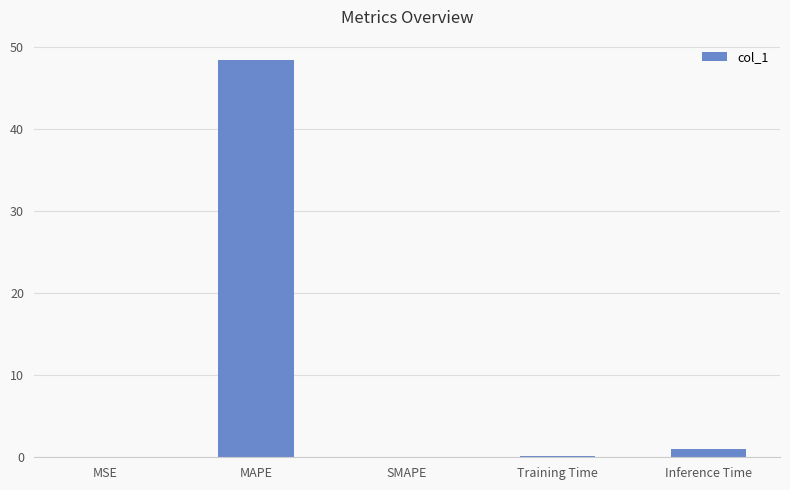

Between MAPE and Inference Time, which is larger?

MAPE